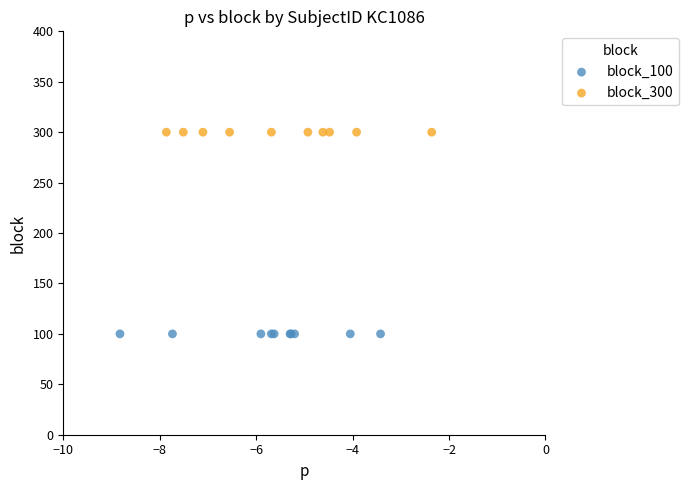

Which series contains the highest Y value?

block_300